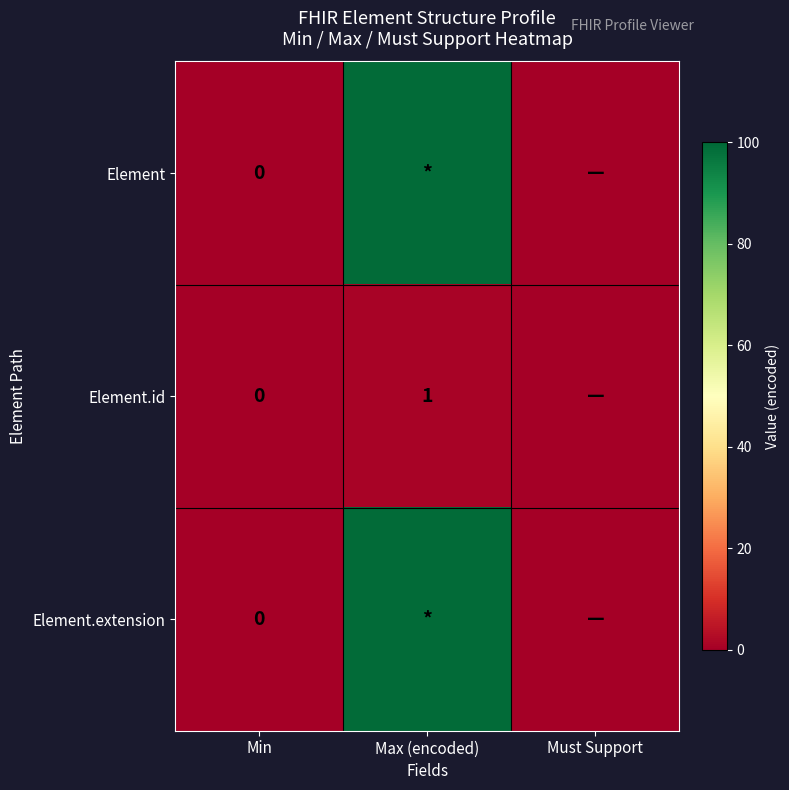

Reading left to right, what are all the values shown in this chart?

row_0: Min=0	Max (encoded)=99	Must Support=0
row_1: Min=0	Max (encoded)=1	Must Support=0
row_2: Min=0	Max (encoded)=99	Must Support=0